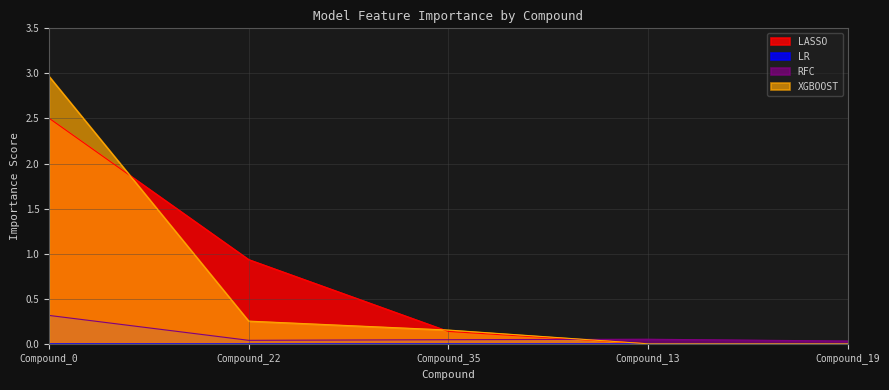

Which series has the widest spread of values?

XGBOOST